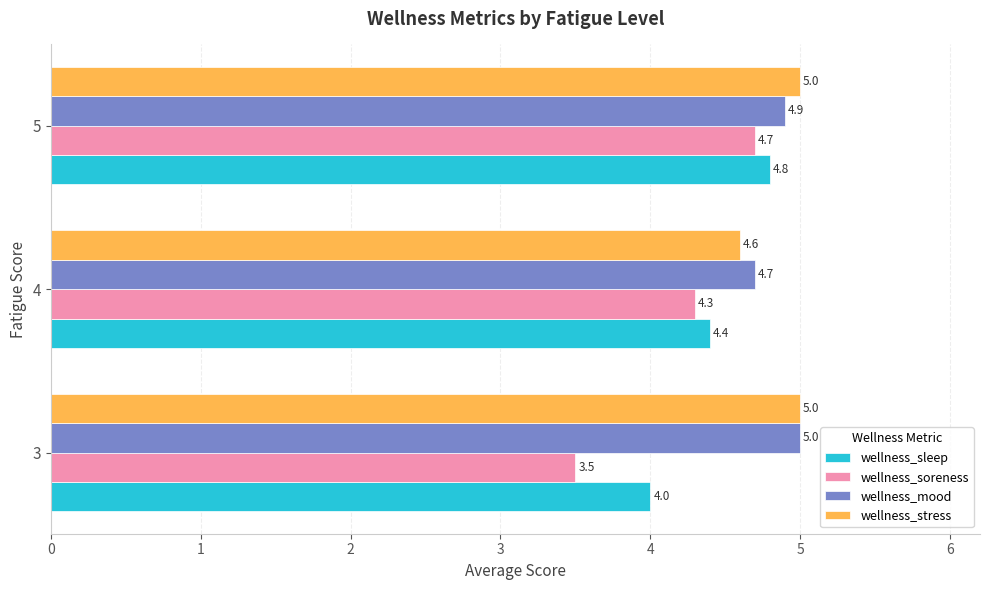

At which label is wellness_sleep closest to 4?

3